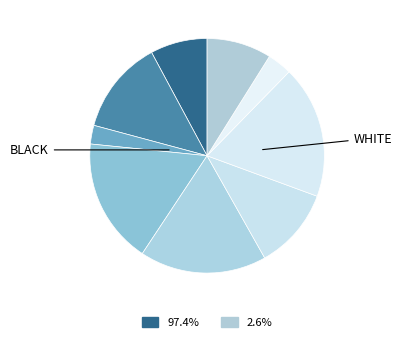

How many slices are in this pie chart?

9